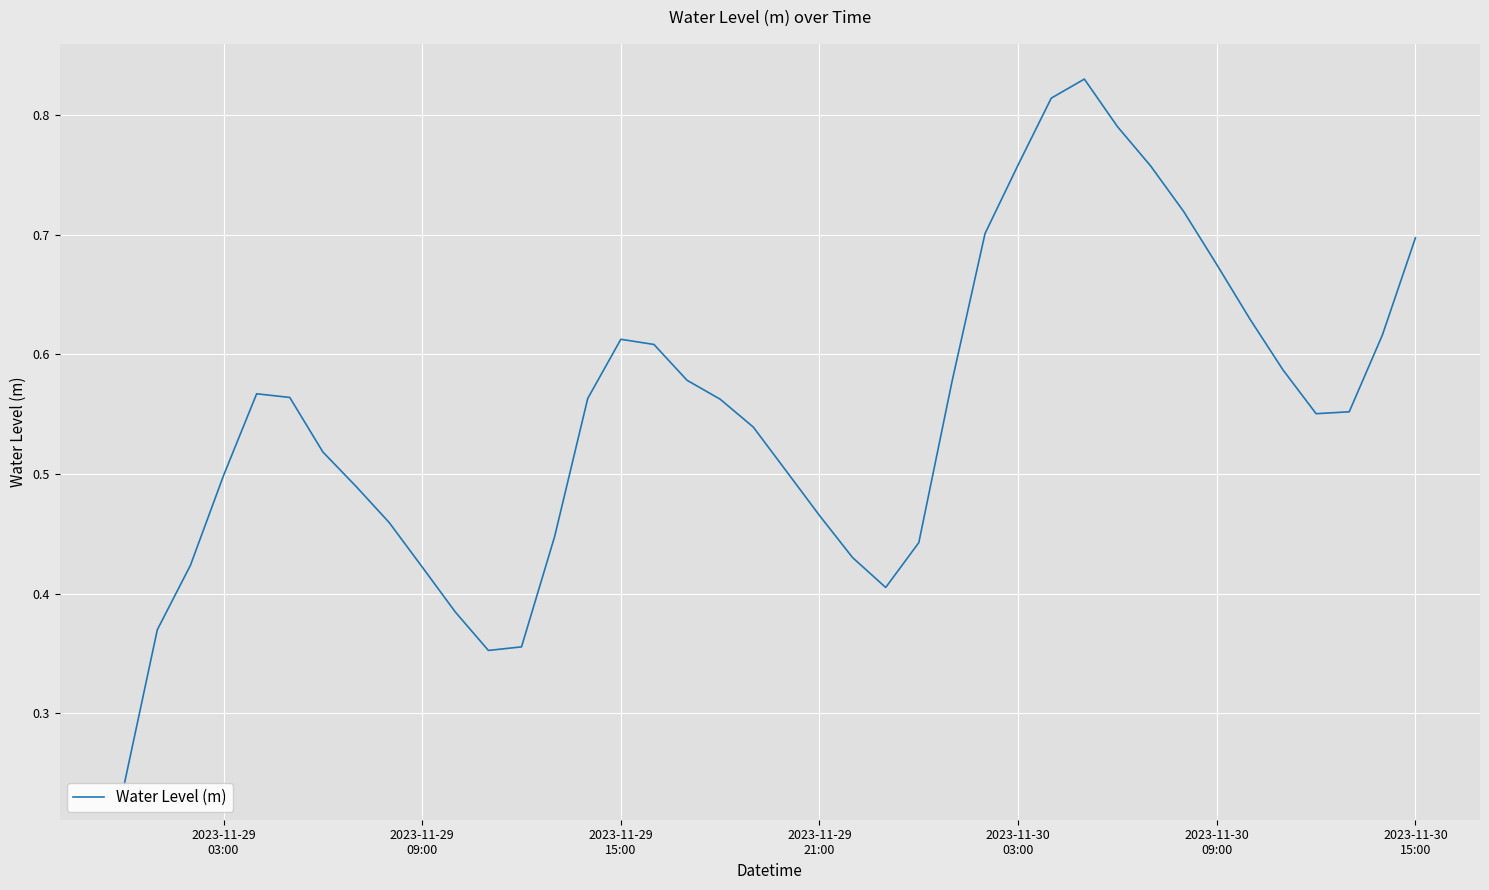

What is the difference between the values at 15 and 2023-11-29
09:00?

0.2